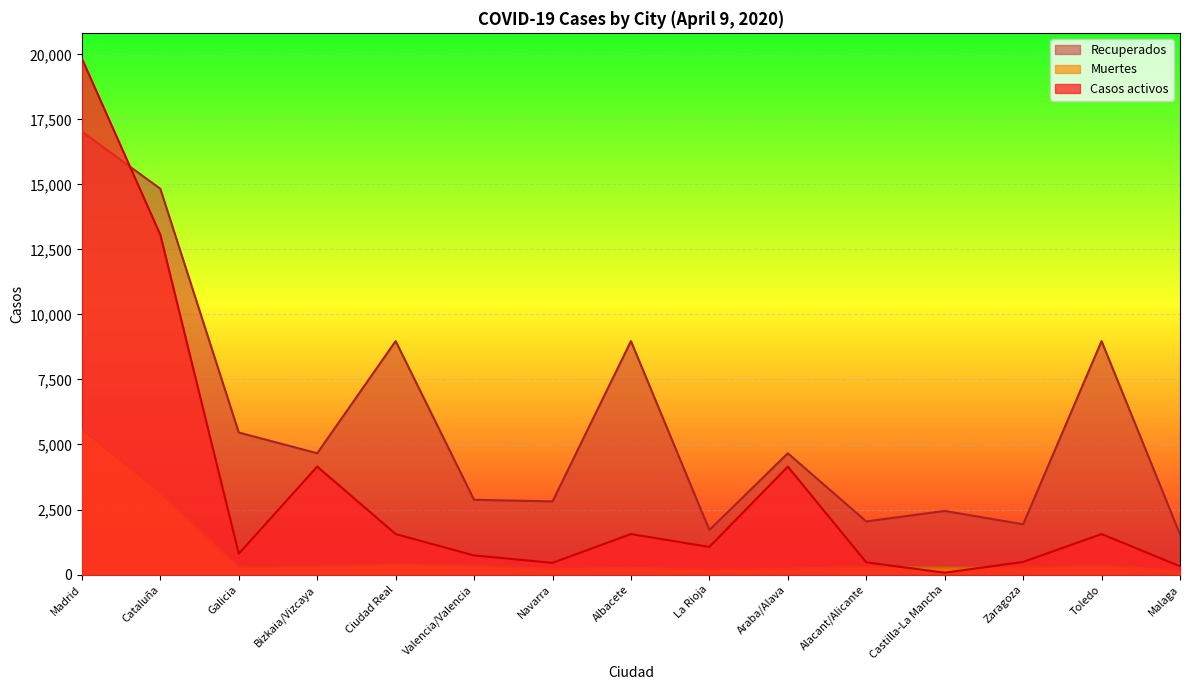

How many lines are shown in the chart?

3